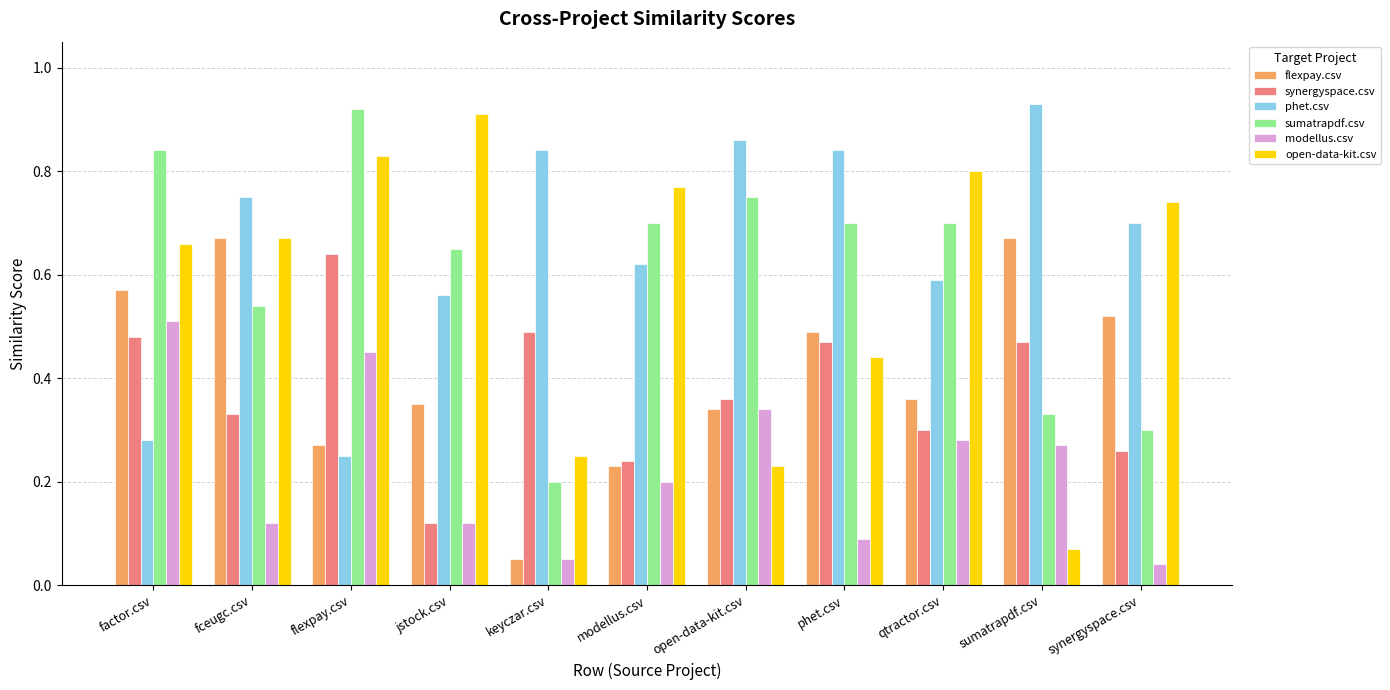

Which series has the widest spread of values?

open-data-kit.csv